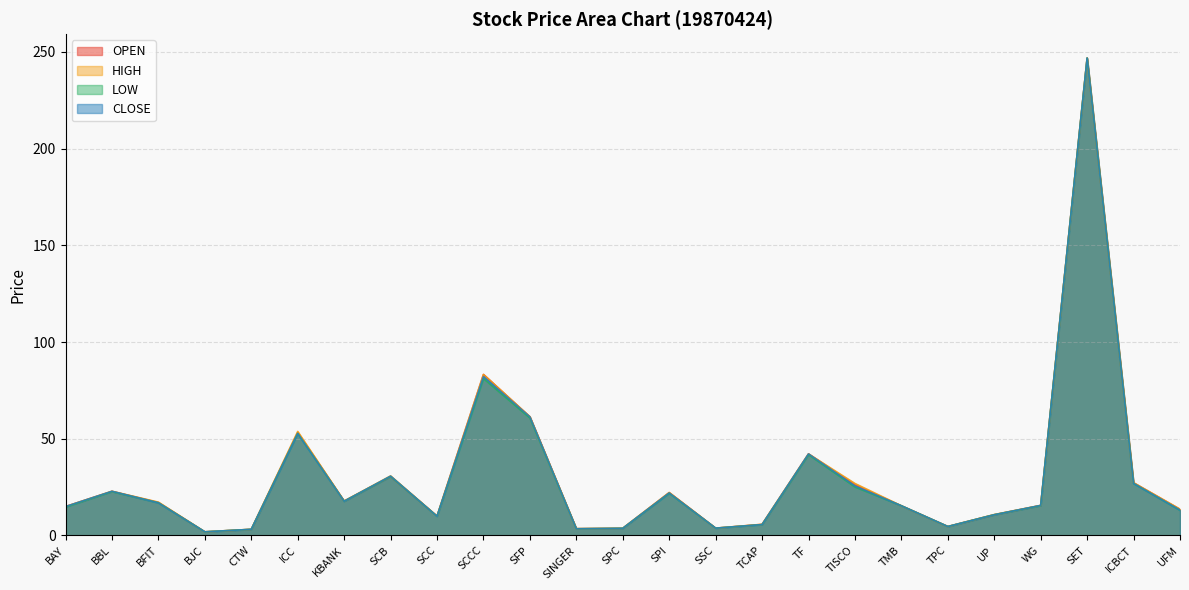

How many interior local valleys does the LOW series have?

6